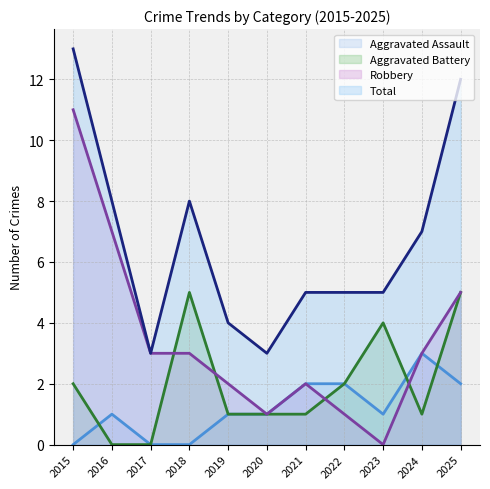

How many positive values does the Aggravated Battery series have?

9